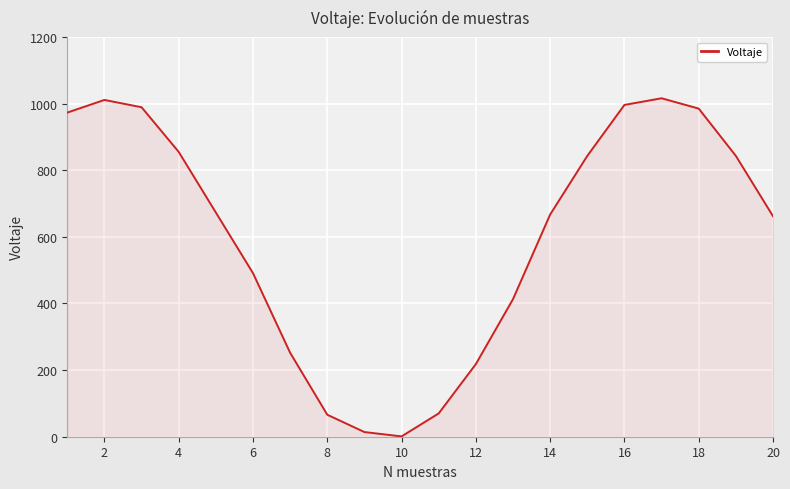

What is the difference between the maximum and minimum values?

1015